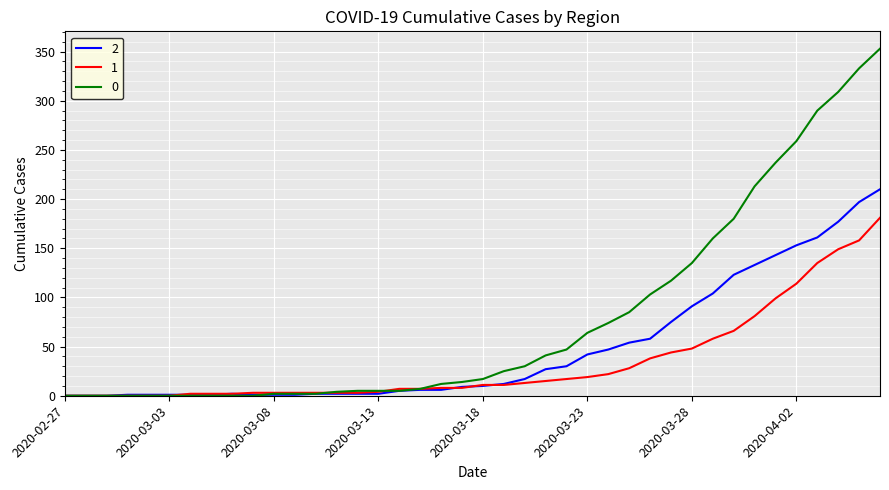

Count the number of categories in the chart.

40